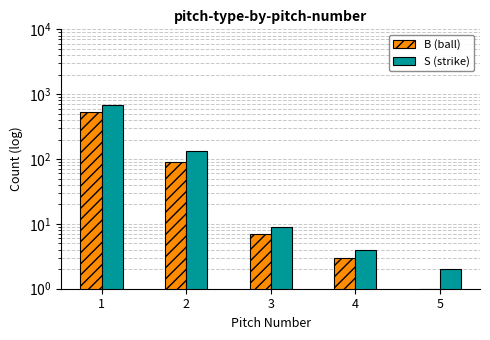

What is the smallest value displayed?

1